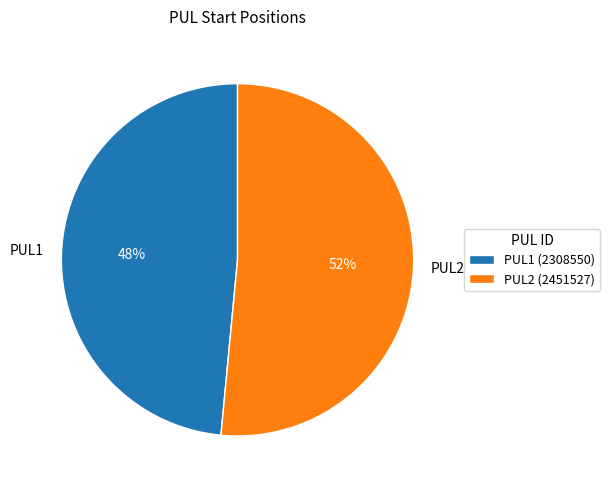

Between PUL2 and PUL1, which is larger?

PUL2